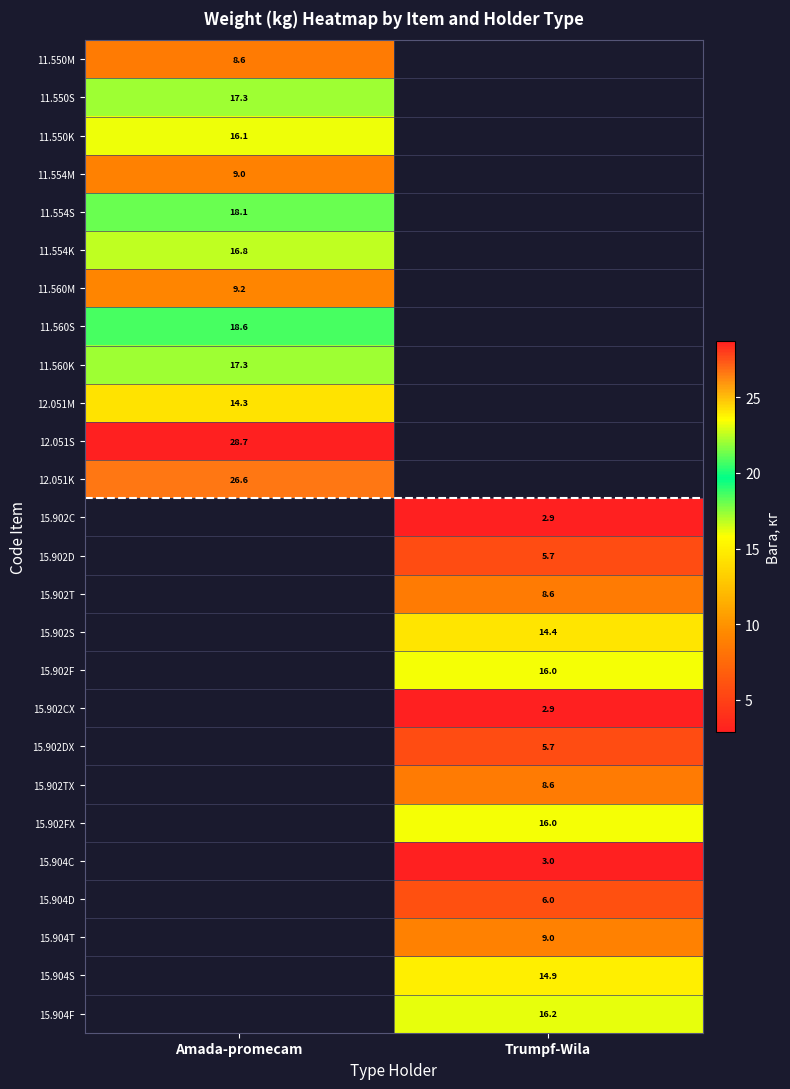

True or false: 15.902FX has a value of 27.8 at Trumpf-Wila.

False